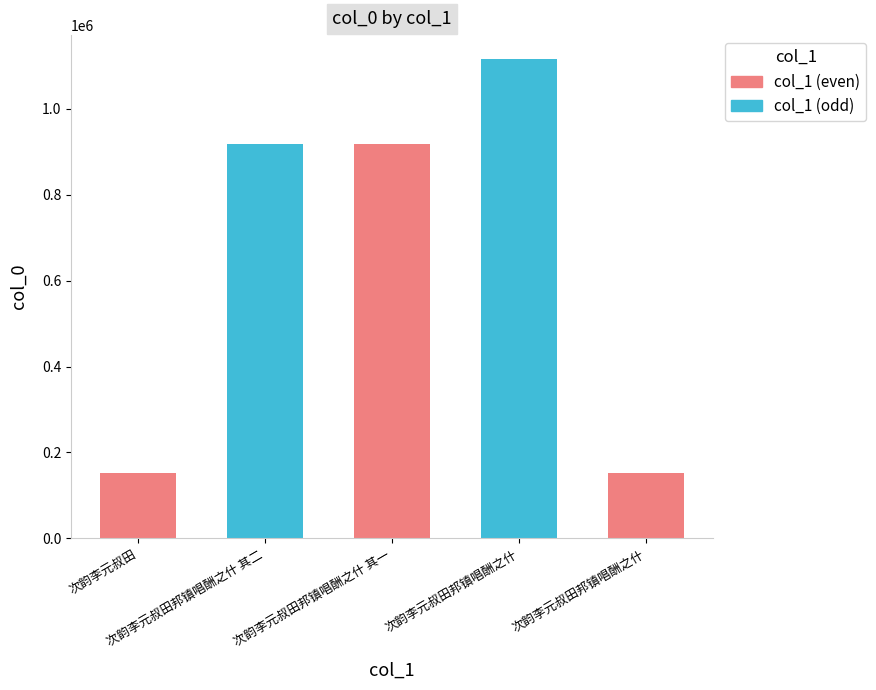

Is it true that the value at 次韵李元叔田 is 41276?

False